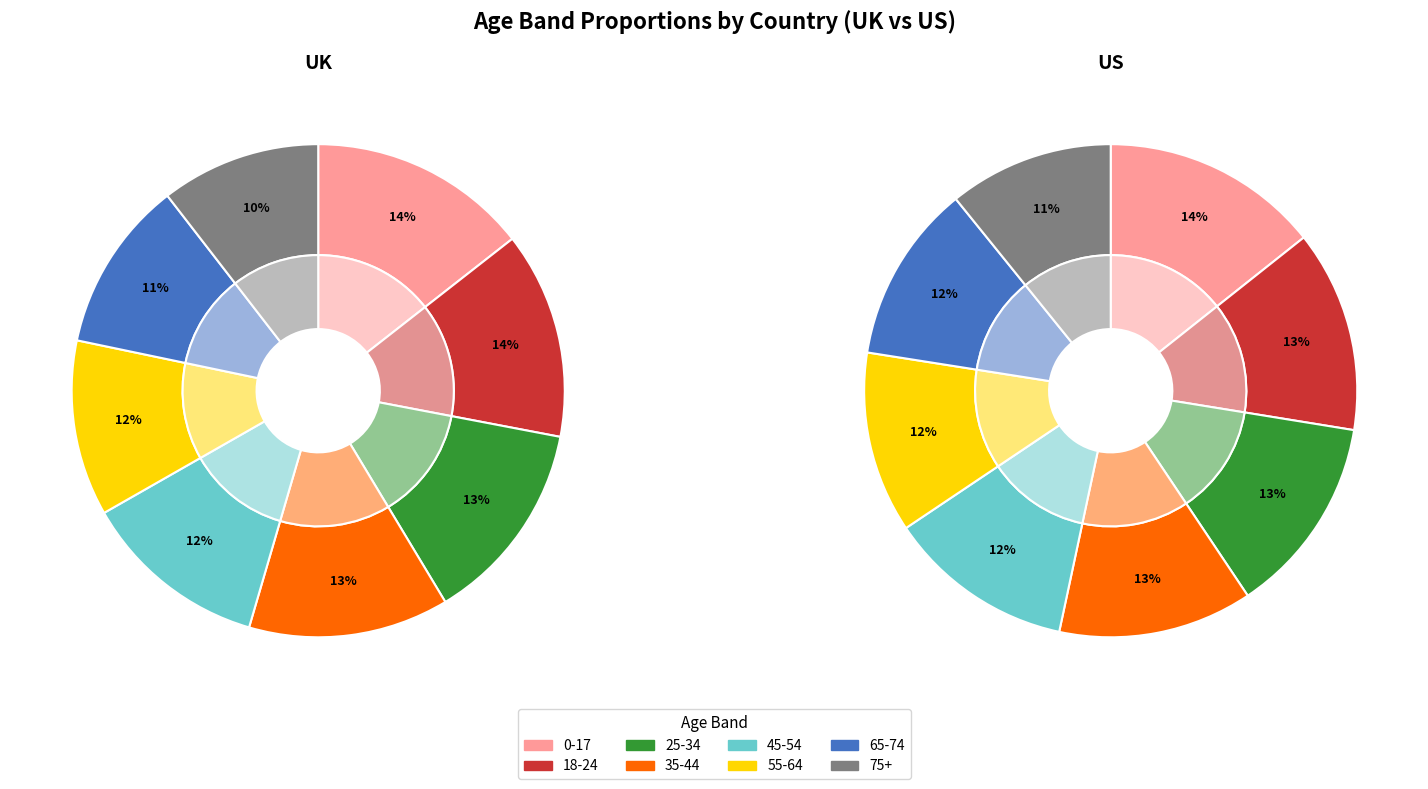

How much of the chart is everything except 65-74?

88.8%